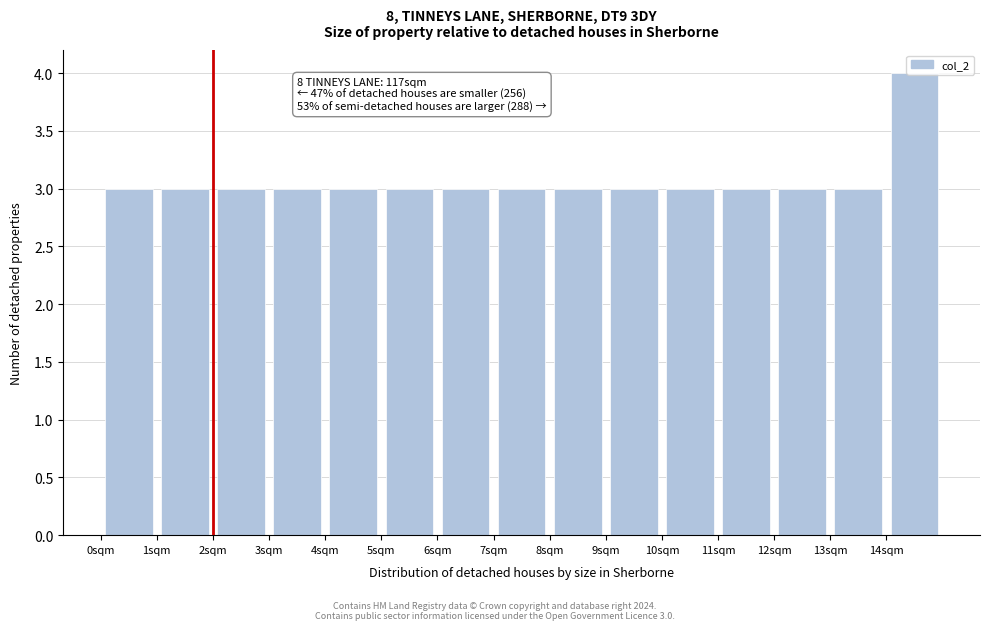

Over which range of the x-axis is the bar tallest?

14 to 15